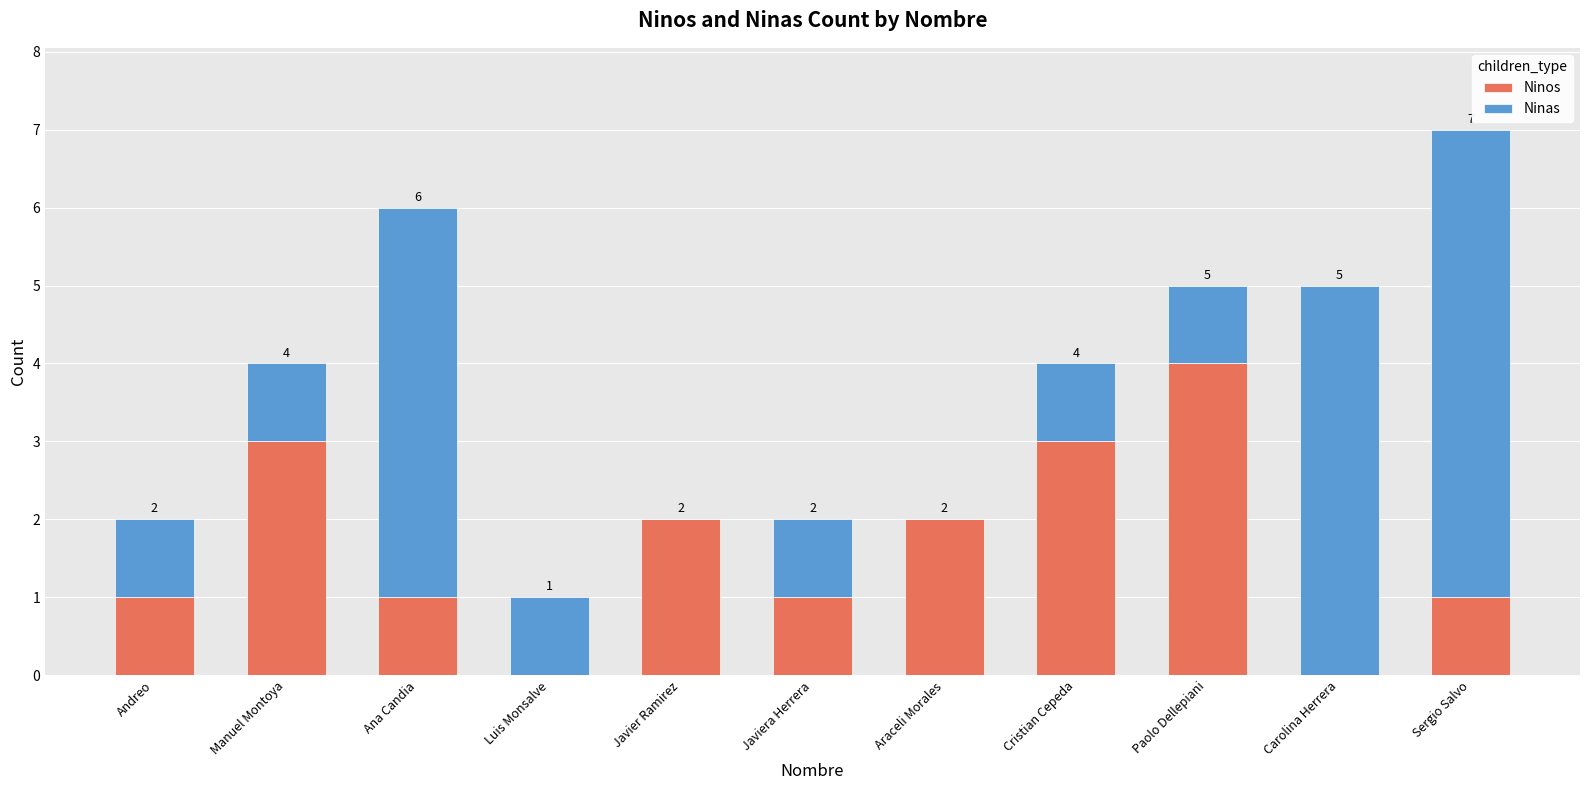

What is the approximate value of Ninos at Paolo Dellepiani?

4